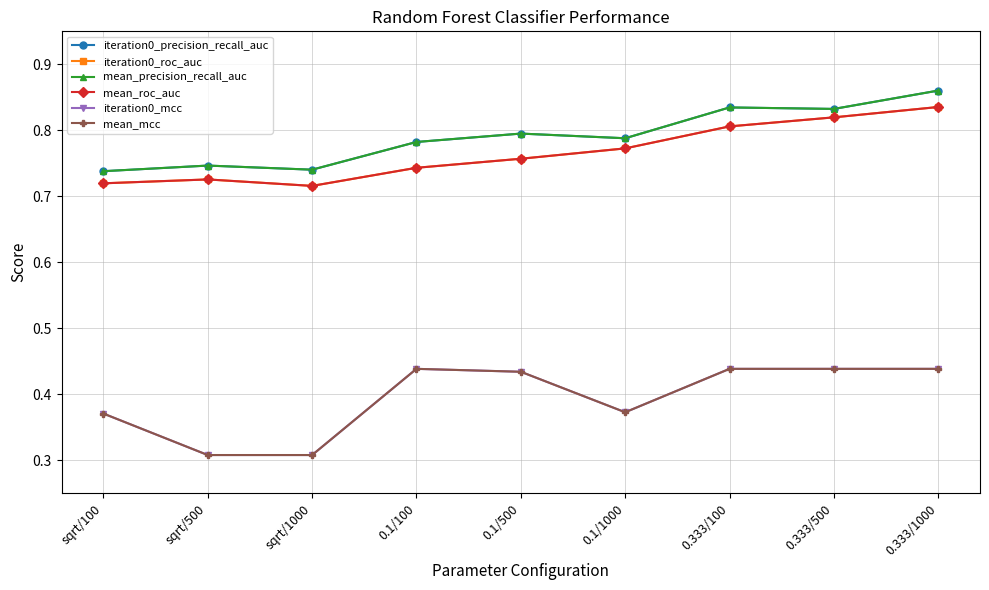

True or false: mean_roc_auc and iteration0_precision_recall_auc intersect in this chart.

False